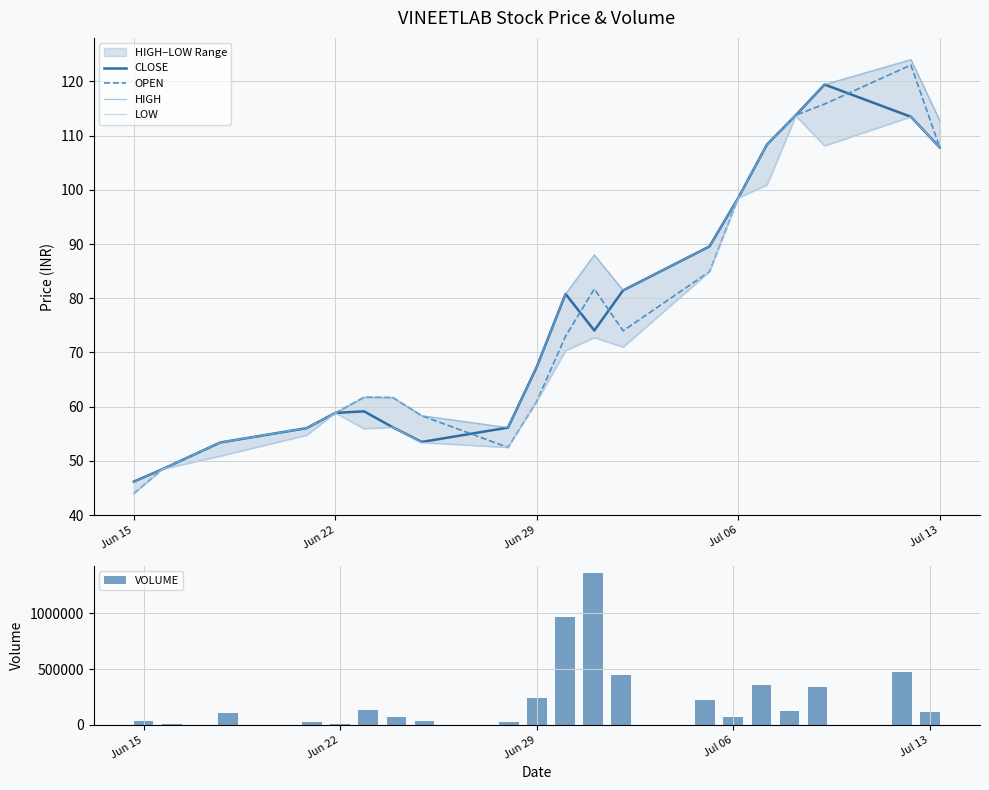

Rank the series by their maximum value, from highest to lowest.

VOLUME, HIGH, OPEN, CLOSE, LOW